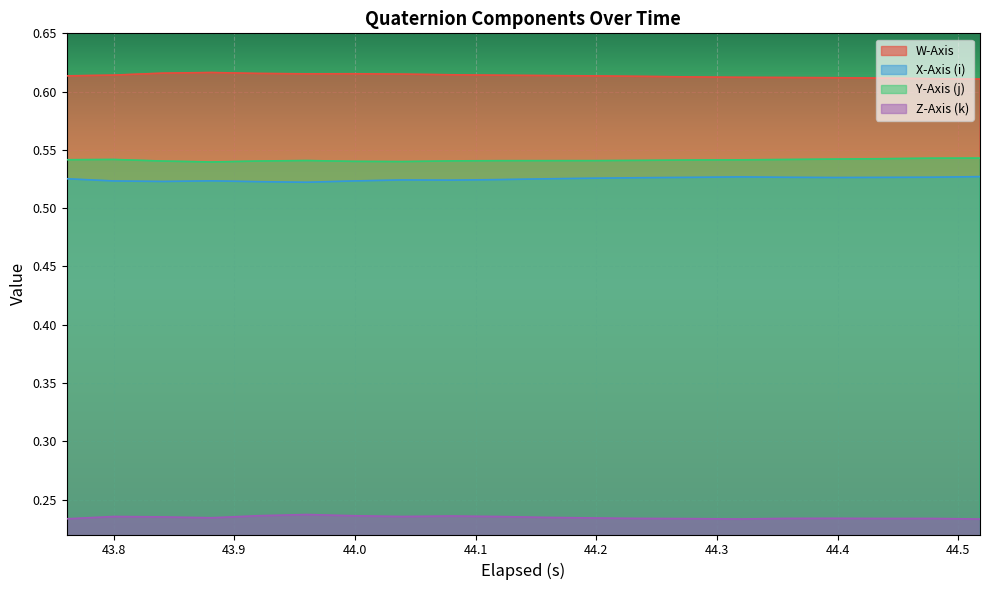

Reading left to right, what are all the values shown in this chart?

W-Axis: 0.6	0.6	0.6	0.6	0.6	0.6	0.6	0.6	0.6	0.6	0.6	0.6	0.6	0.6	0.6	0.6	0.6	0.6	0.6	0.6
X-Axis (i): 0.5	0.5	0.5	0.5	0.5	0.5	0.5	0.5	0.5	0.5	0.5	0.5	0.5	0.5	0.5	0.5	0.5	0.5	0.5	0.5
Y-Axis (j): 0.5	0.5	0.5	0.5	0.5	0.5	0.5	0.5	0.5	0.5	0.5	0.5	0.5	0.5	0.5	0.5	0.5	0.5	0.5	0.5
Z-Axis (k): 0.2	0.2	0.2	0.2	0.2	0.2	0.2	0.2	0.2	0.2	0.2	0.2	0.2	0.2	0.2	0.2	0.2	0.2	0.2	0.2